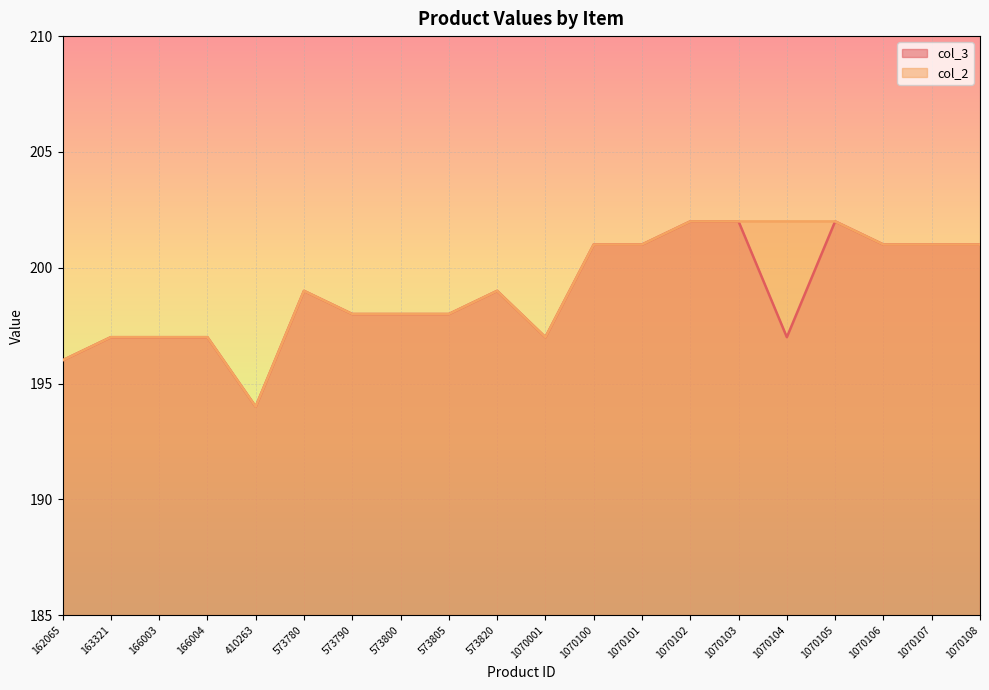

Count the col_3 values in the range 197 to 201.

15